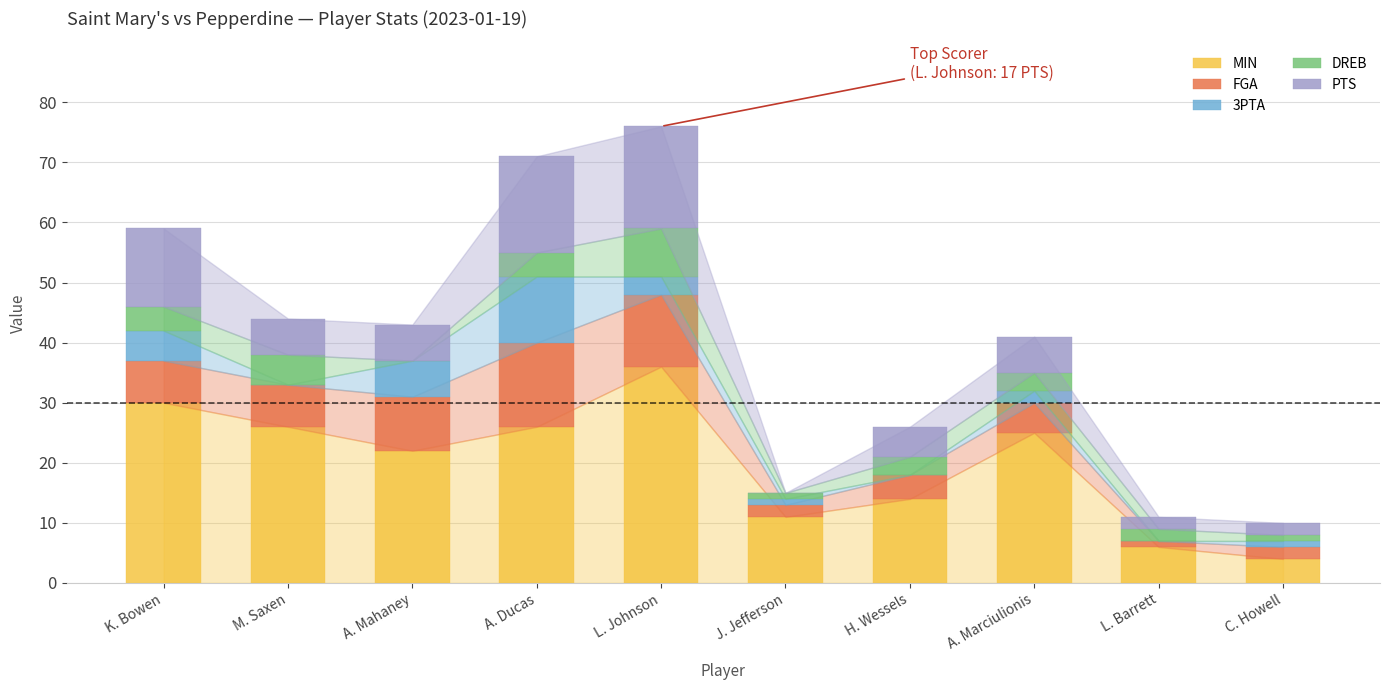

What is the total value across all series at K. Bowen?

59